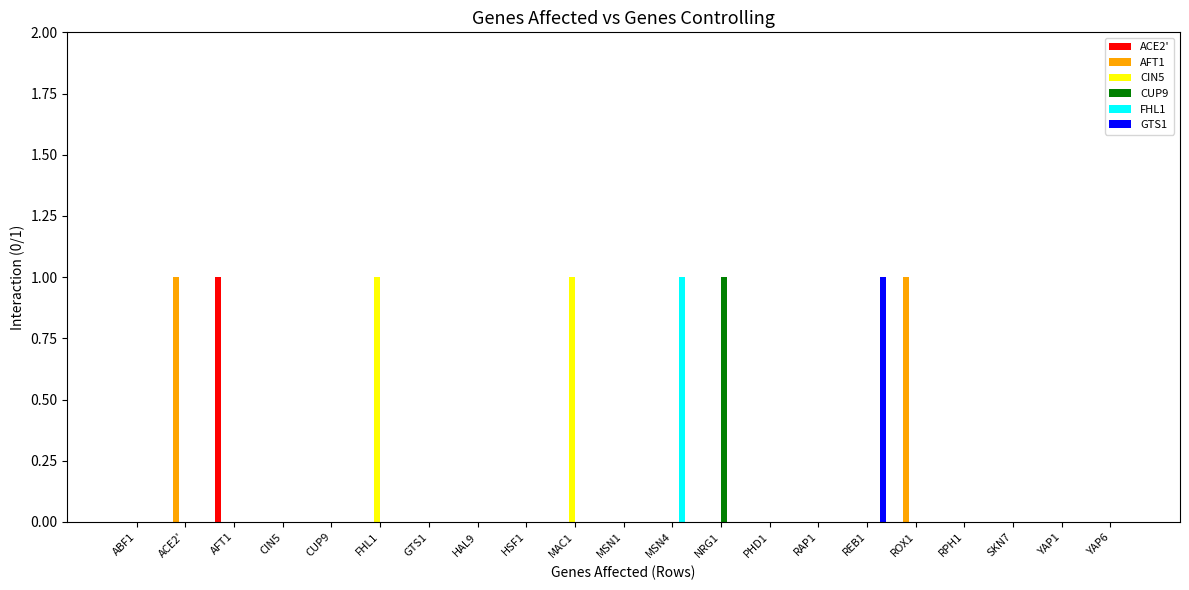

How many groups of bars are there?

21